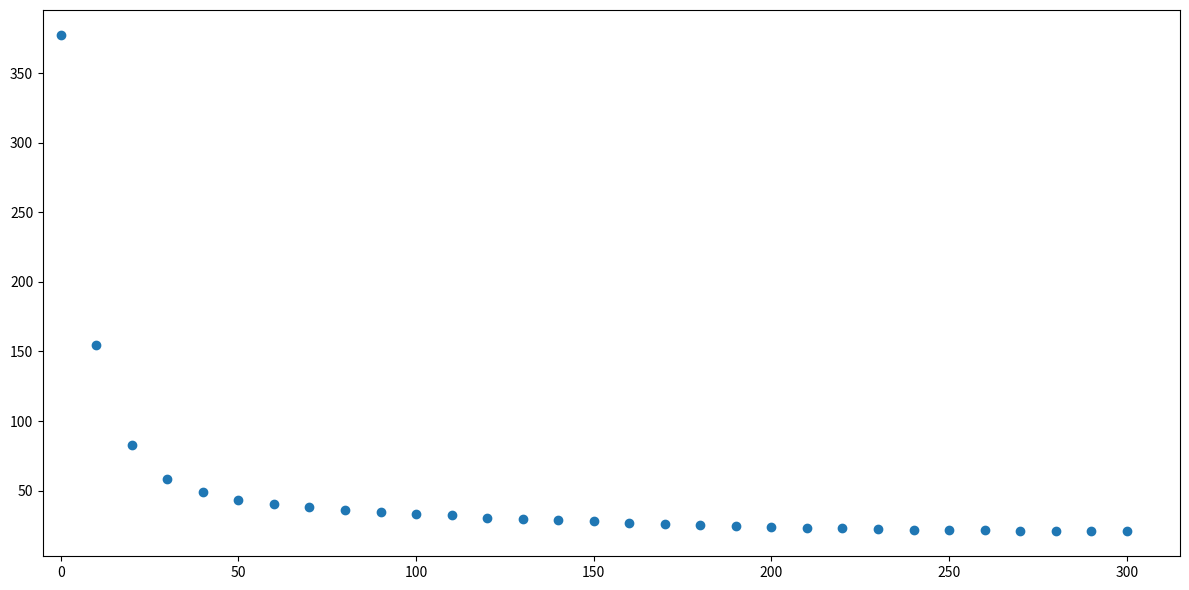

What Y value in the scatter plot is closest to 199?

154.7